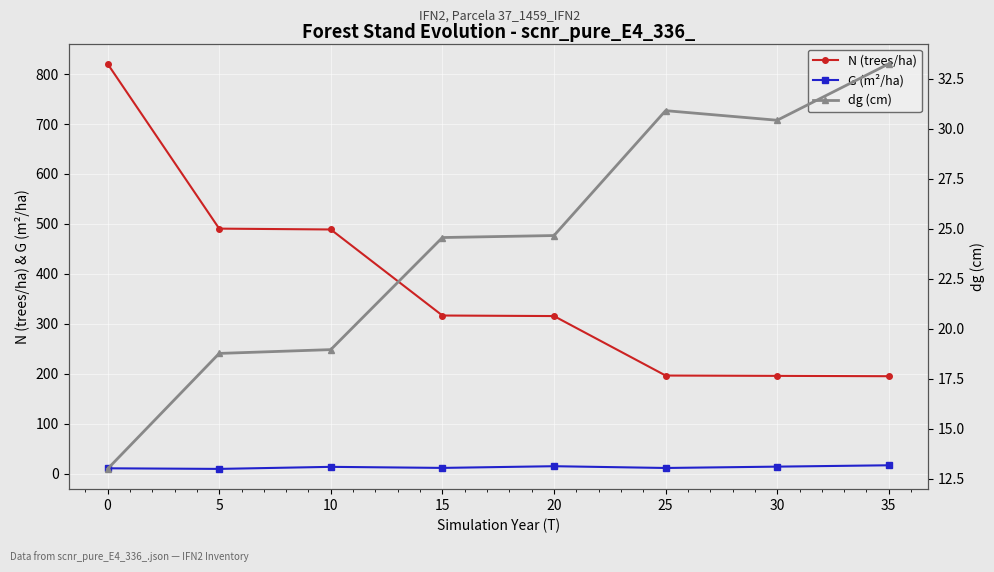

What is the value of the N (trees/ha) point at the 8th from the left?

195.2